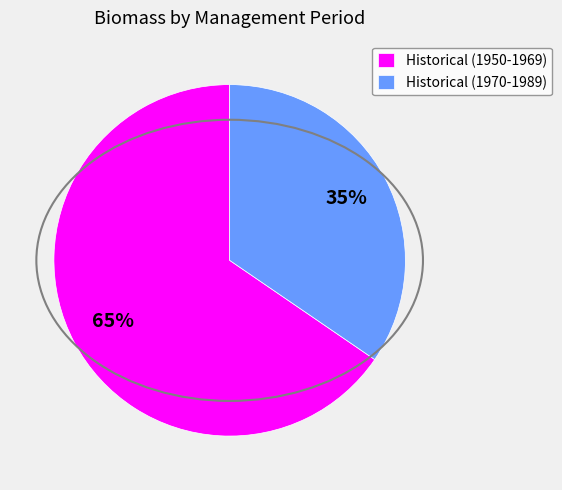

Approximately how many times larger is the value at Historical (1970-1989) compared to Historical (1950-1969)?

0.5